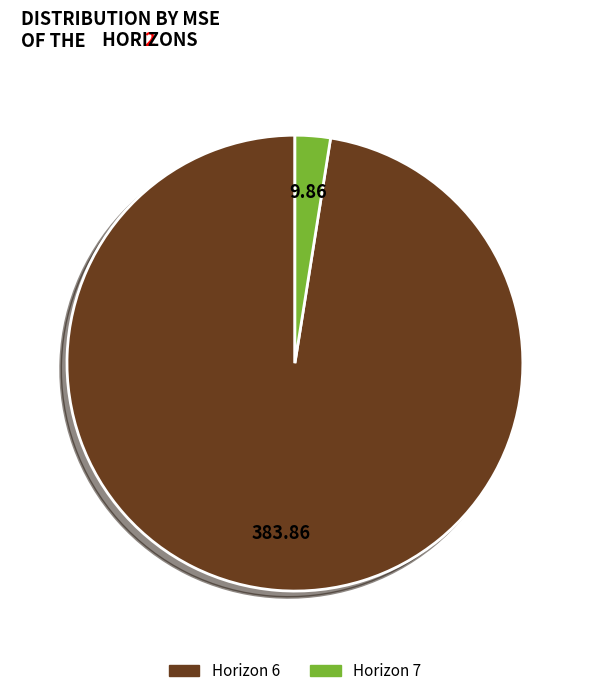

How many slices are in this pie chart?

2